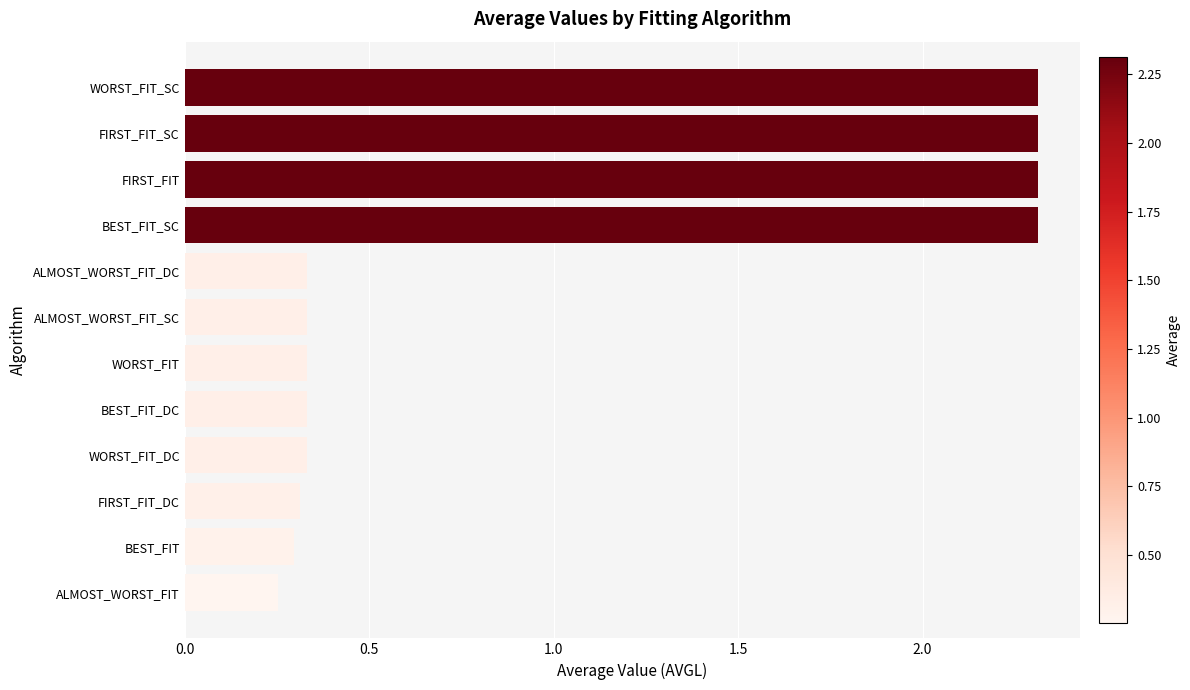

Does the chart contain any negative values?

No